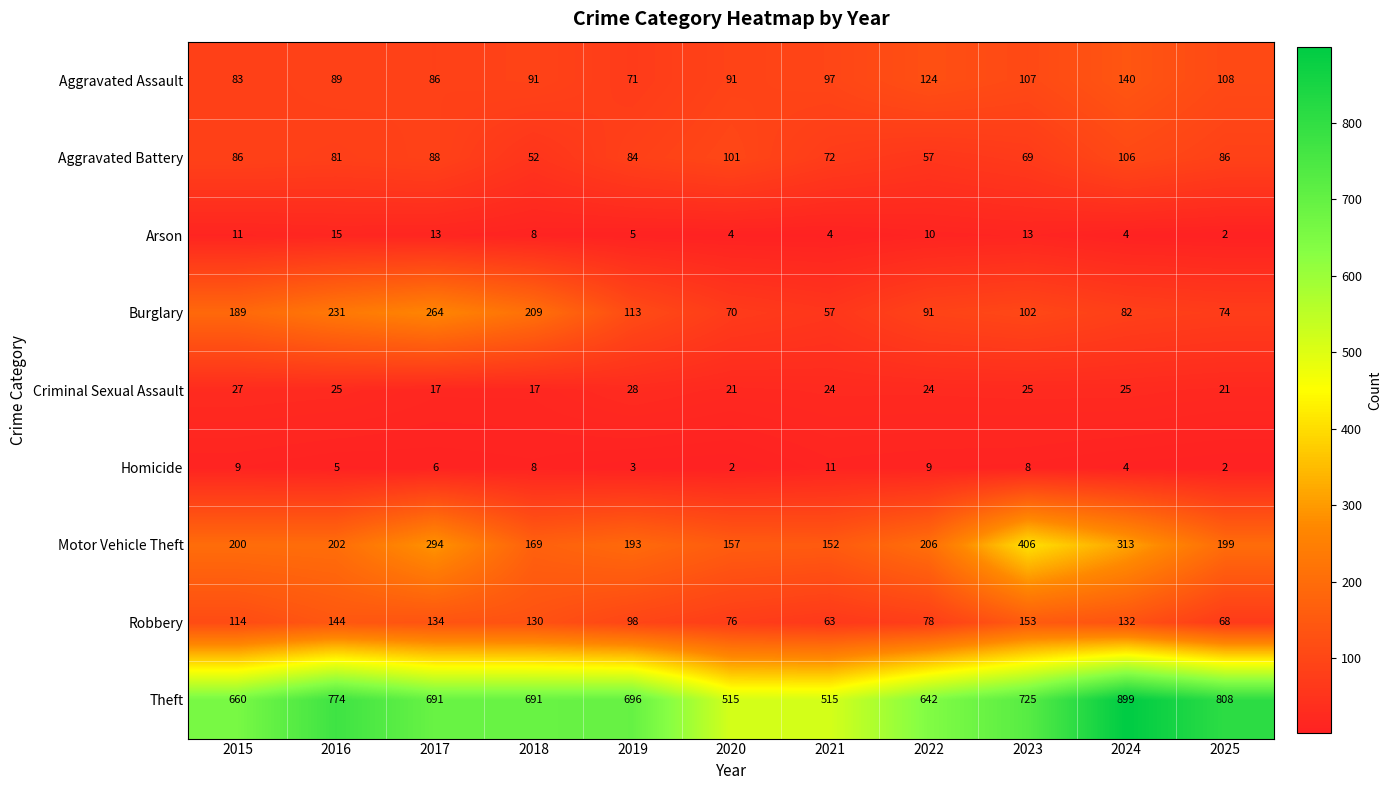

At which label does Arson reach its minimum?

2025